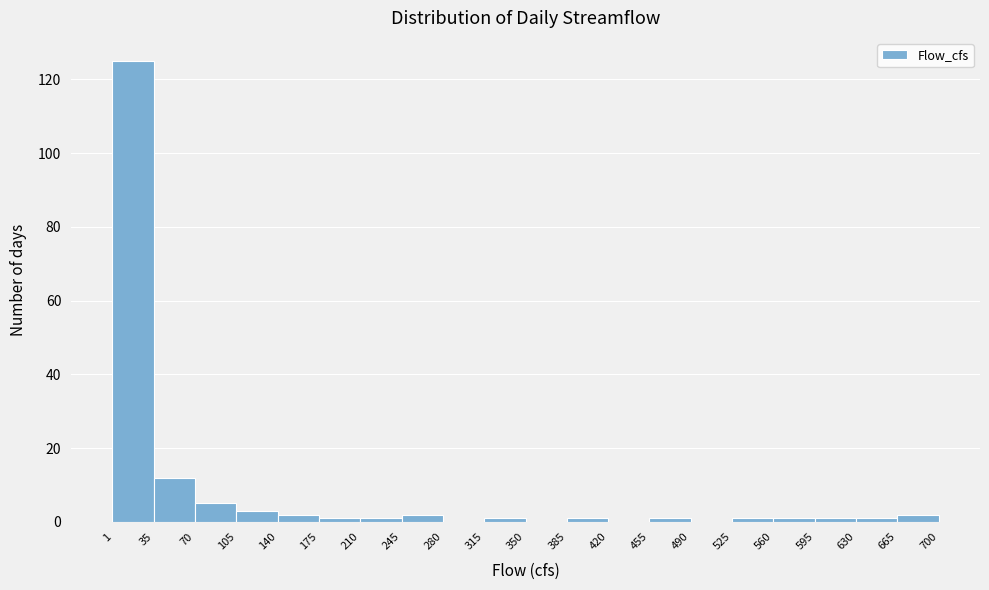

What is the height of the bar covering 70 to 105 on the x-axis? The values are not printed on the chart, so give them approximately, as read against the axis.

6